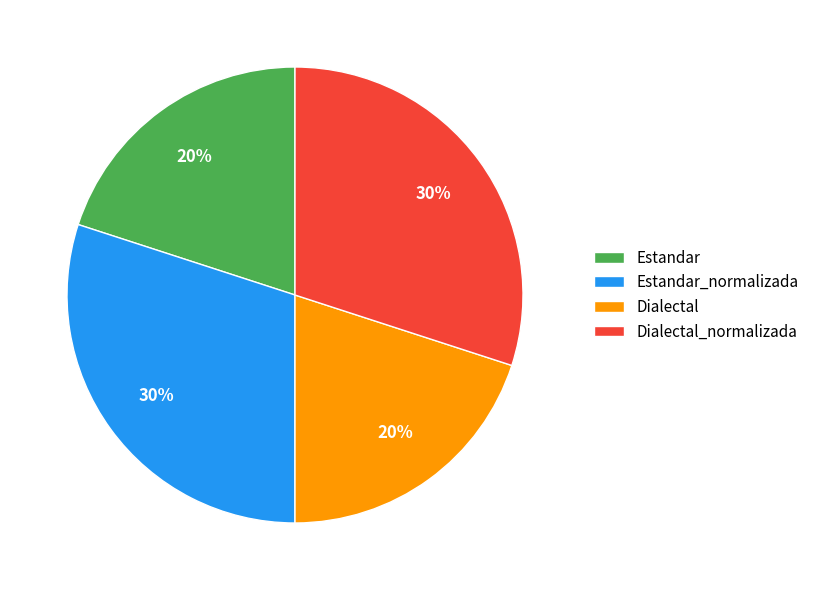

Is the sum of Estandar_normalizada and Dialectal_normalizada greater than half?

Yes